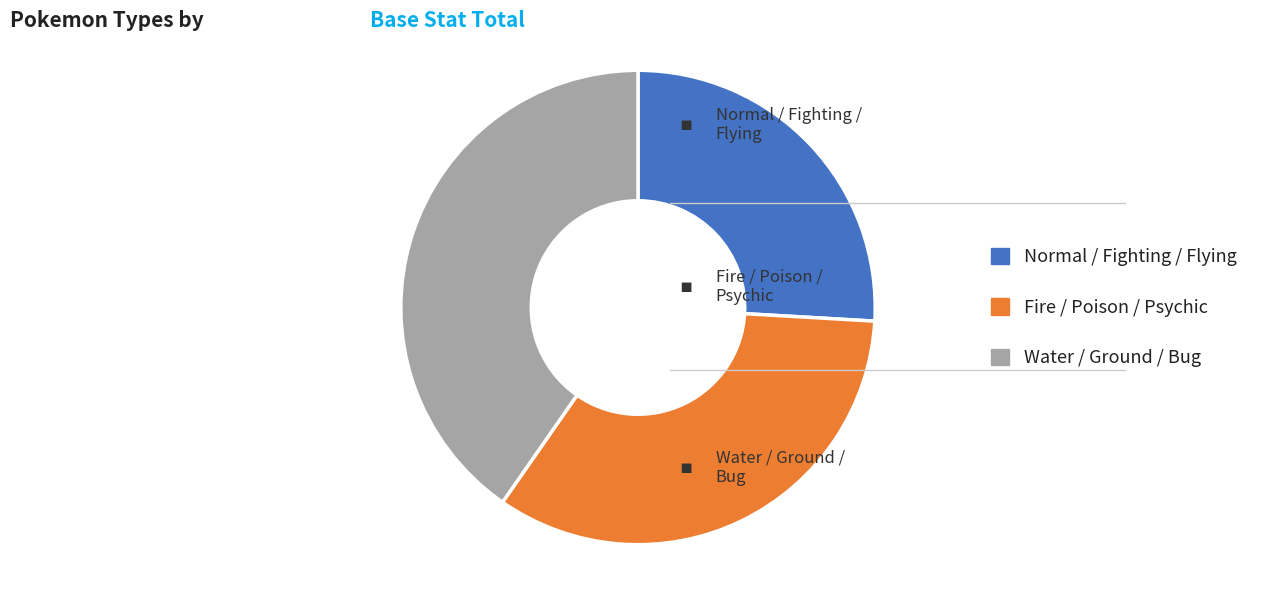

How many slices are in this pie chart?

3